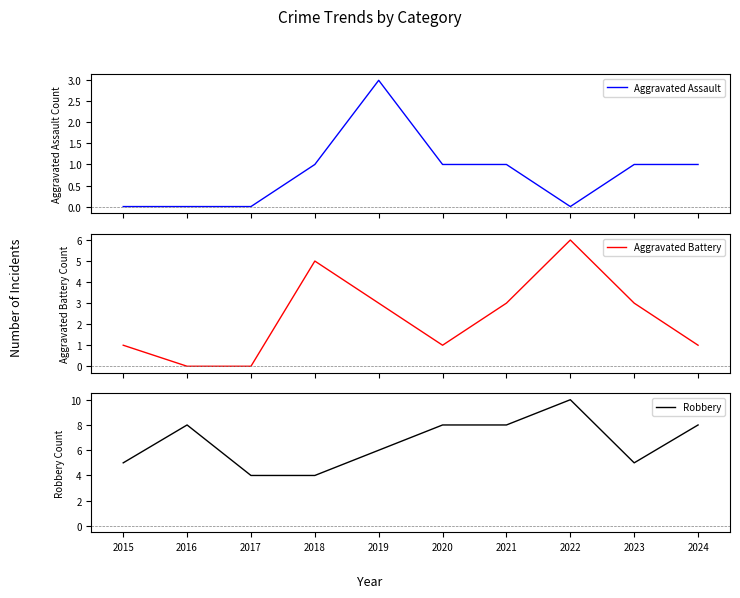

How many Aggravated Battery values are between 1 and 3?

6